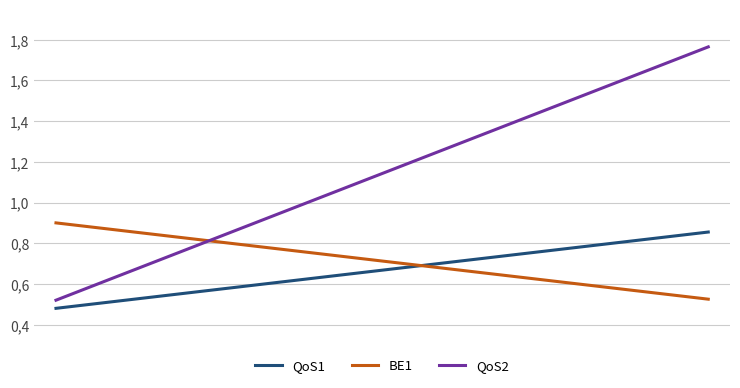

Which series has the largest total across all categories?

QoS2